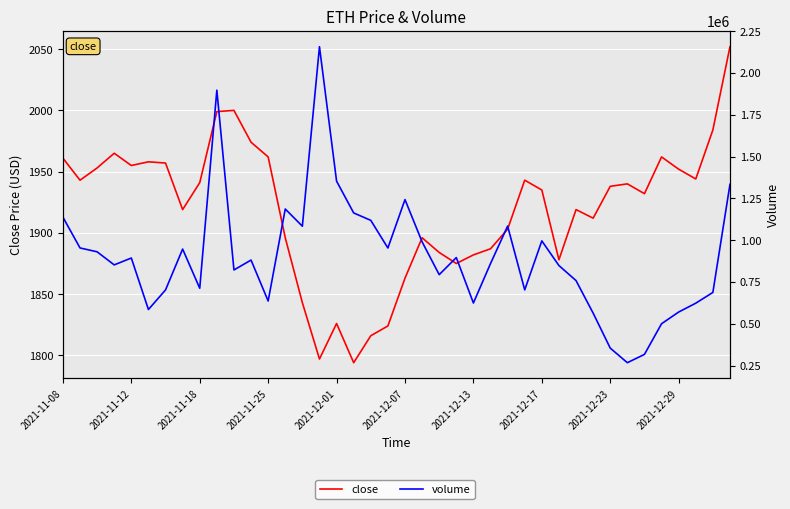

What position from the left is 2021-11-25?

13